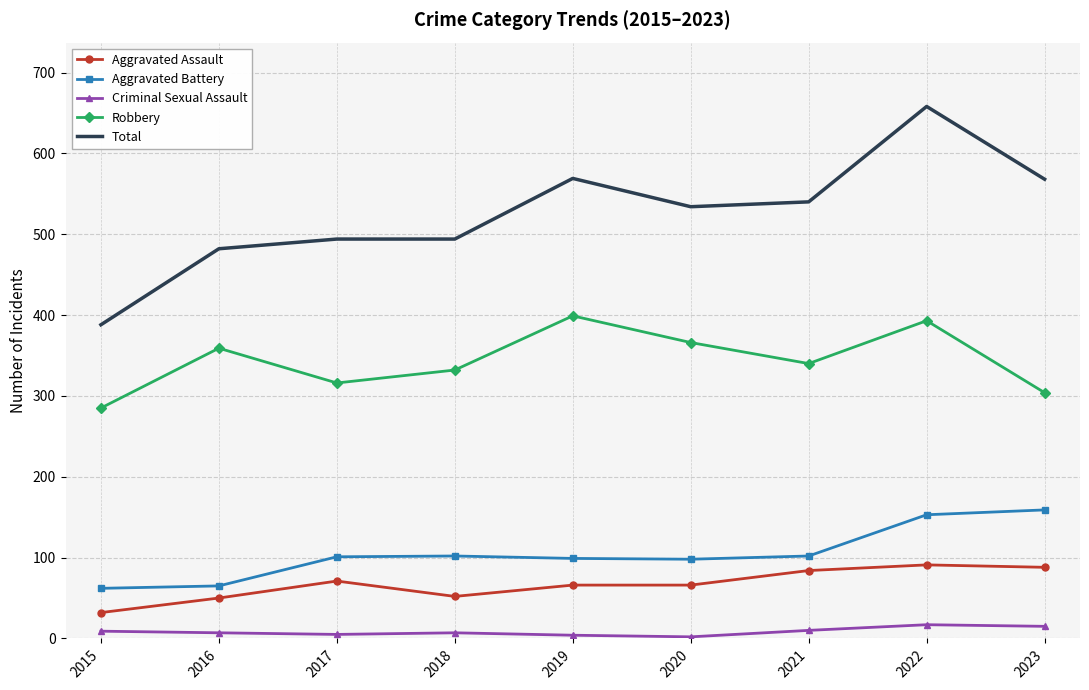

True or false: Robbery and Criminal Sexual Assault cross at least once.

False